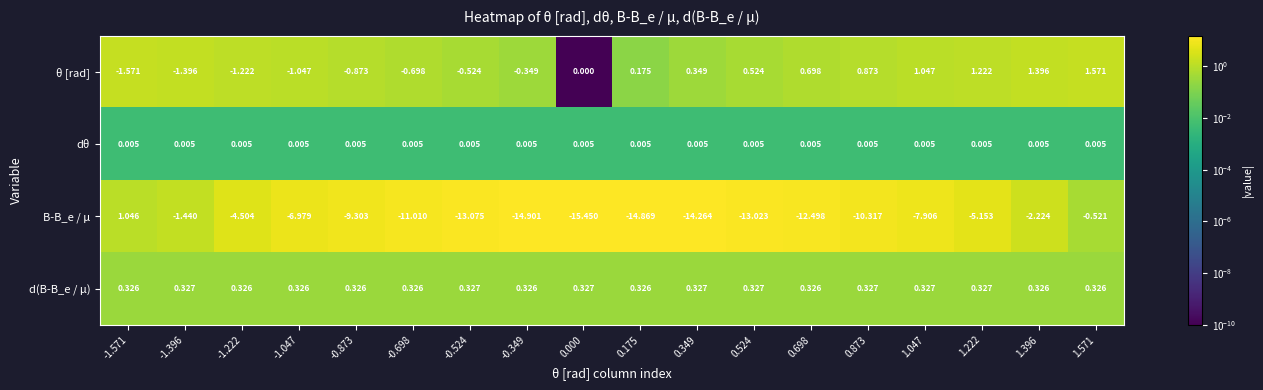

What is the total value across all series at 1.047?

-6.5